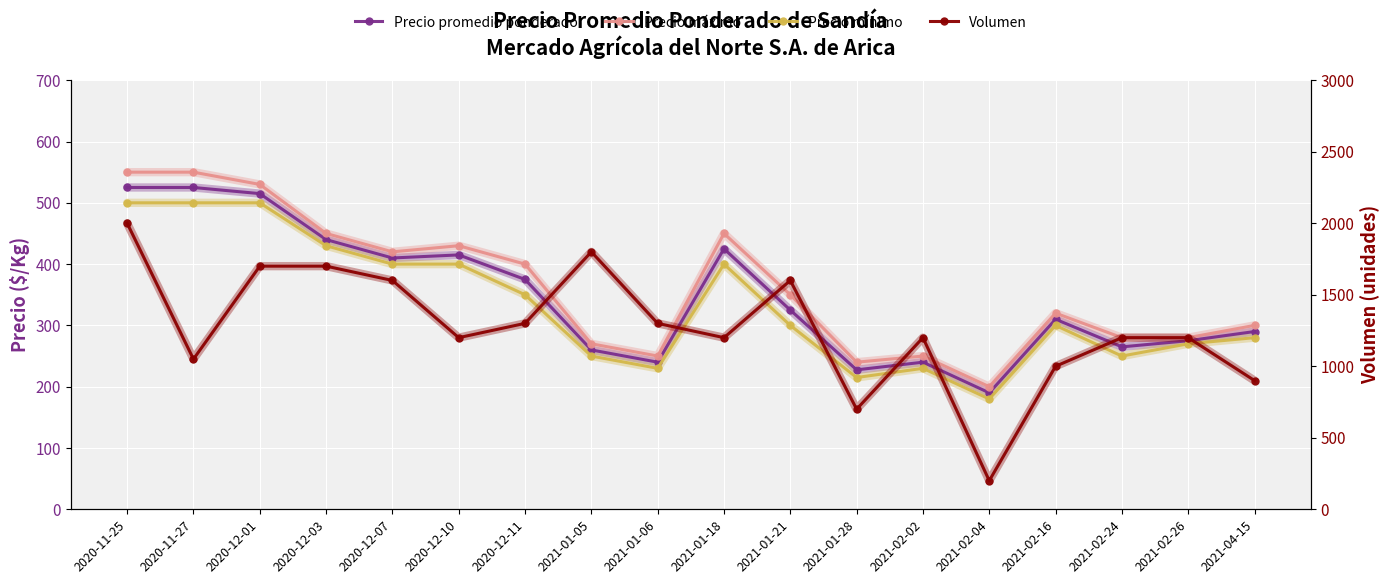

Where is the first local minimum for Precio máximo?

2020-12-07